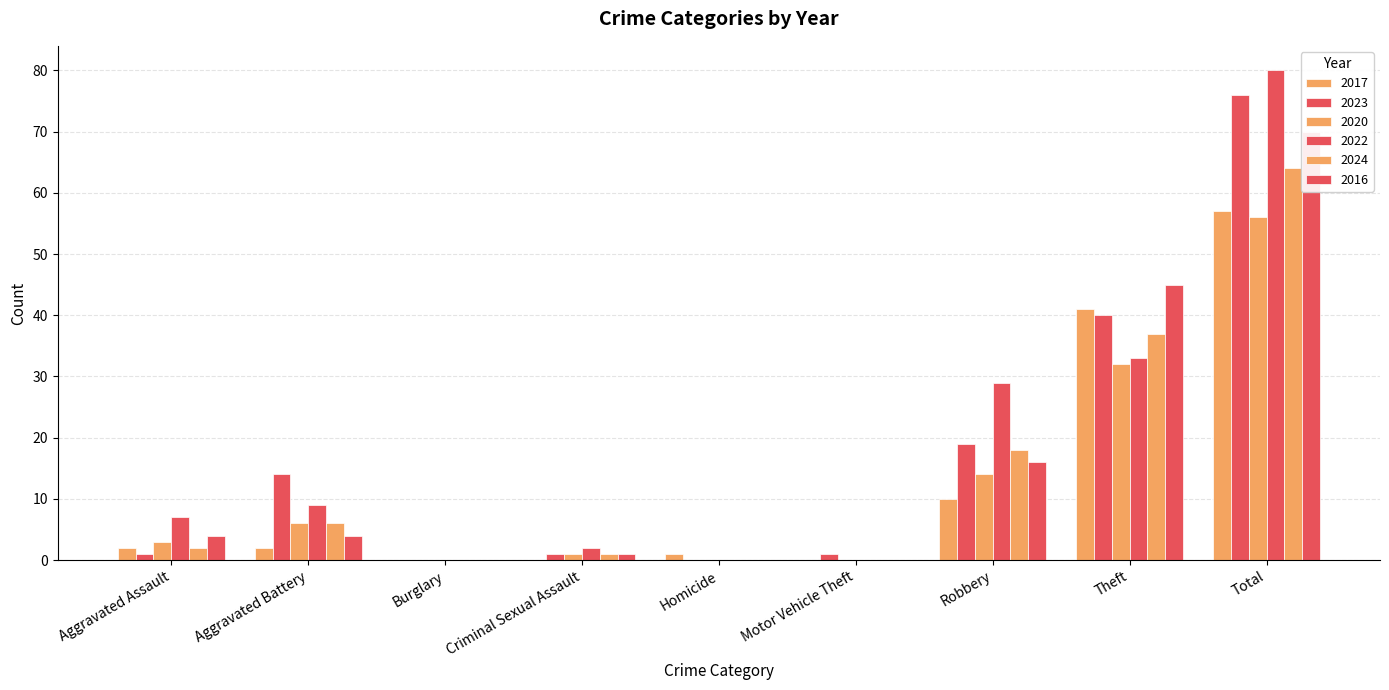

Reading left to right, list all the values displayed in this chart.

2017: Aggravated Assault=2	Aggravated Battery=2	Burglary=0	Criminal Sexual Assault=0	Homicide=1	Motor Vehicle Theft=0	Robbery=10	Theft=41	Total=57
2023: Aggravated Assault=1	Aggravated Battery=14	Burglary=0	Criminal Sexual Assault=1	Homicide=0	Motor Vehicle Theft=1	Robbery=19	Theft=40	Total=76
2020: Aggravated Assault=3	Aggravated Battery=6	Burglary=0	Criminal Sexual Assault=1	Homicide=0	Motor Vehicle Theft=0	Robbery=14	Theft=32	Total=56
2022: Aggravated Assault=7	Aggravated Battery=9	Burglary=0	Criminal Sexual Assault=2	Homicide=0	Motor Vehicle Theft=0	Robbery=29	Theft=33	Total=80
2024: Aggravated Assault=2	Aggravated Battery=6	Burglary=0	Criminal Sexual Assault=1	Homicide=0	Motor Vehicle Theft=0	Robbery=18	Theft=37	Total=64
2016: Aggravated Assault=4	Aggravated Battery=4	Burglary=0	Criminal Sexual Assault=1	Homicide=0	Motor Vehicle Theft=0	Robbery=16	Theft=45	Total=70